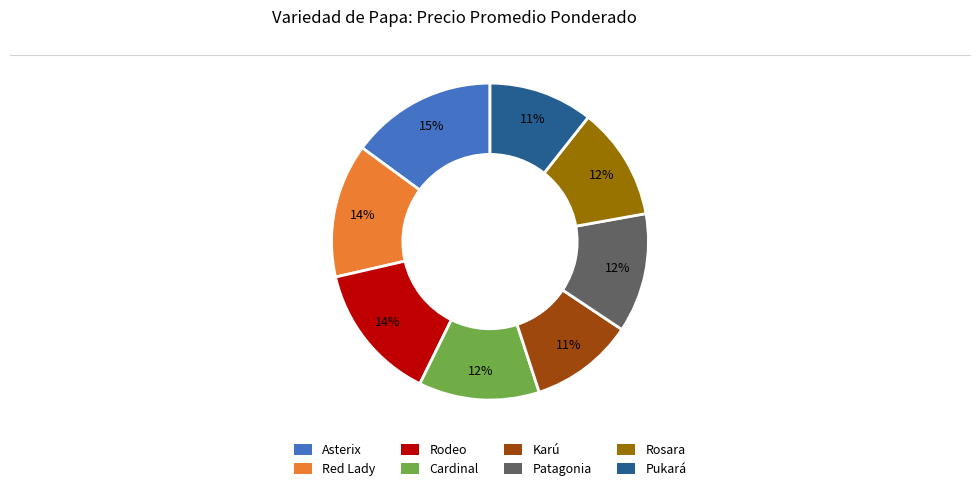

To the nearest percent, what portion does Karú represent?

11%